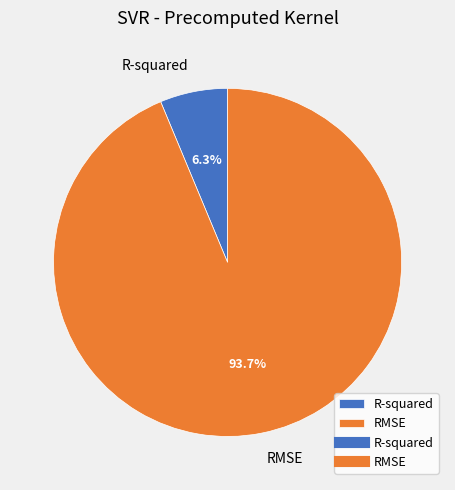

The R-squared slice represents 1% of the pie. True or false?

False